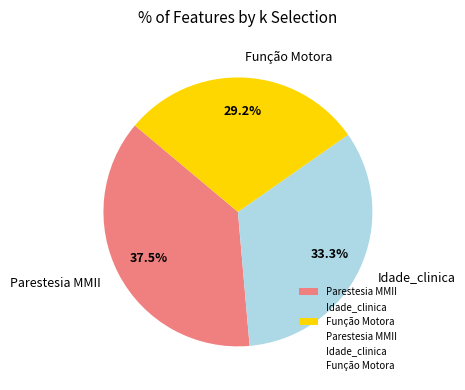

What percentage do Idade_clinica and Função Motora together represent?

62.5%